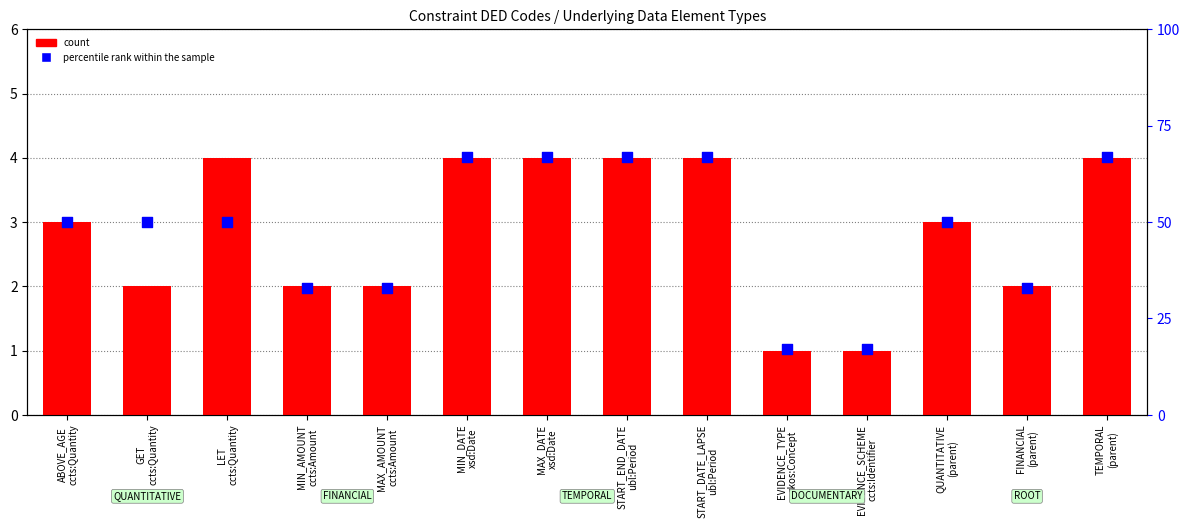

What are all the series names shown in the legend?

count, percentile rank within the sample